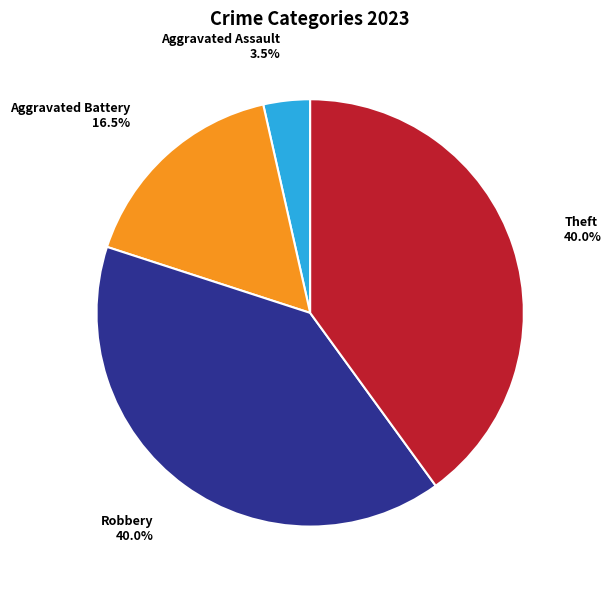

Approximately how many times larger is the value at Aggravated Battery compared to Theft?

0.4